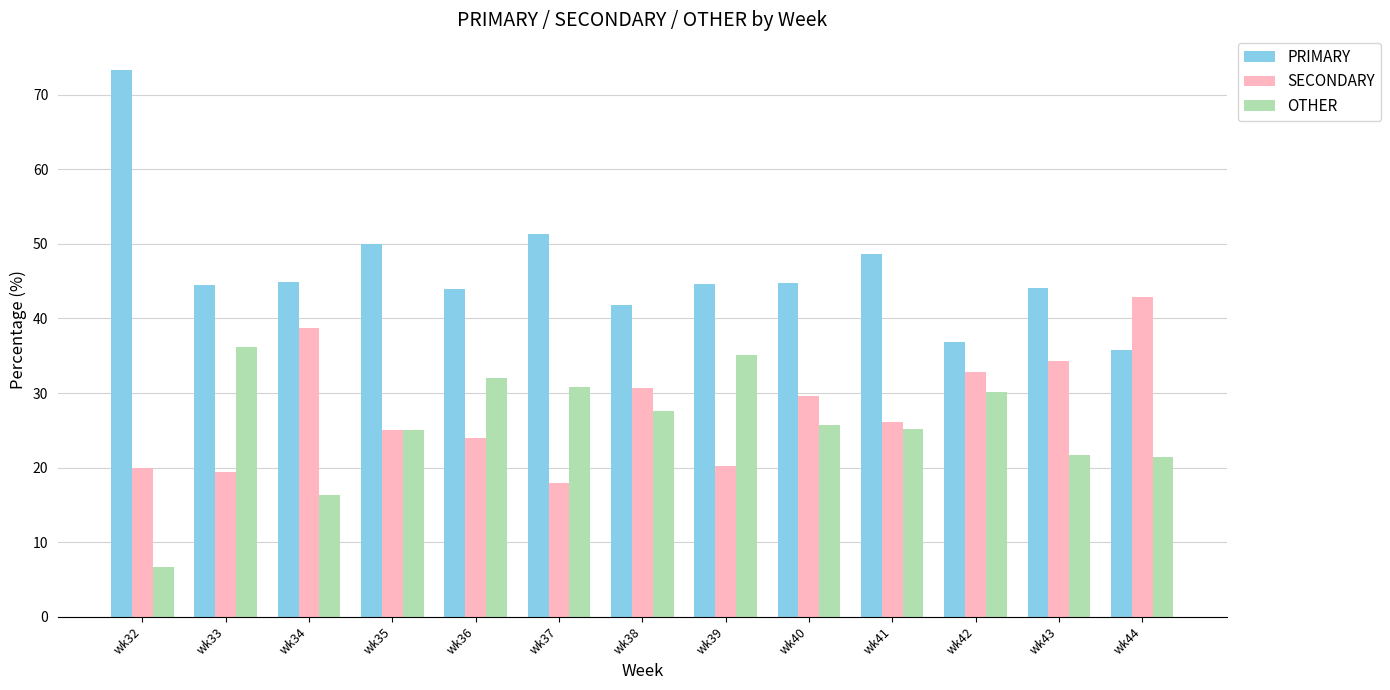

At which label does OTHER first exceed 25?

wk33